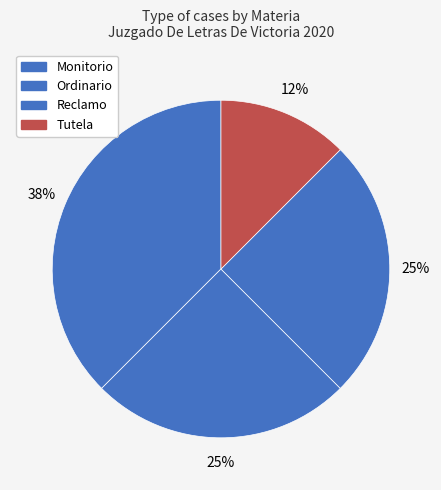

Approximately how many times larger is the value at Ordinario compared to Reclamo?

1.0